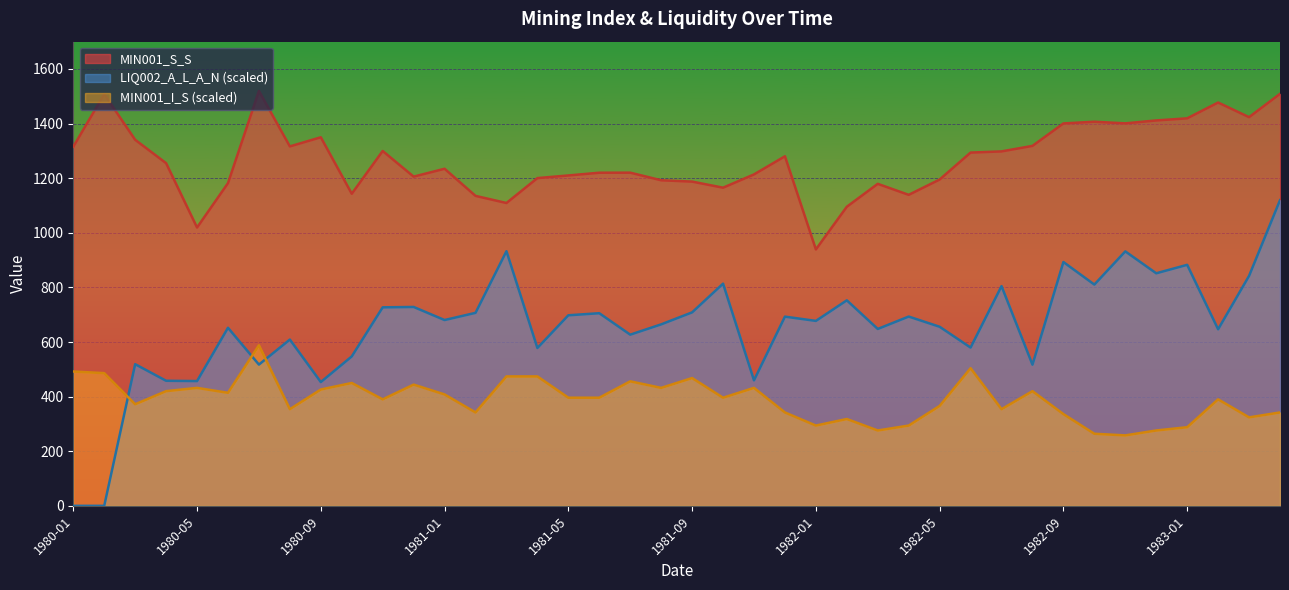

The LIQ002_A_L_A_N series shows 578.1 at 1981-04. True or false?

True